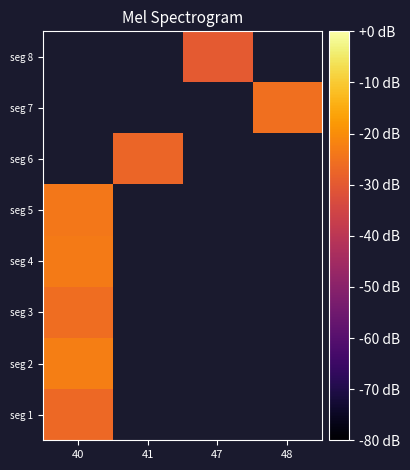

Count the number of data series in this chart.

8